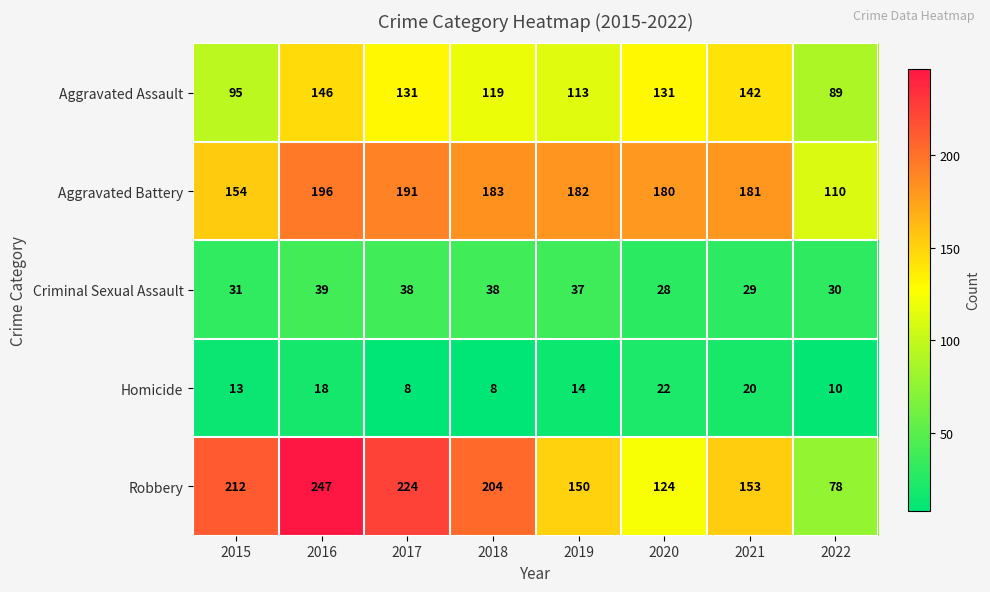

Where is Aggravated Battery nearest to the value 153?

2015